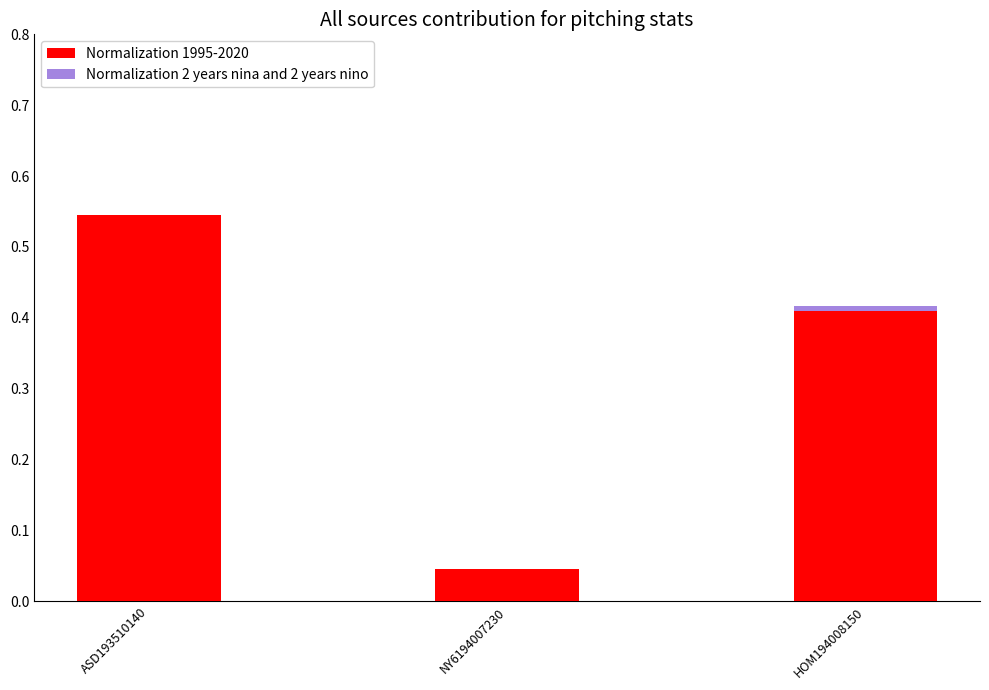

List the series in order of their peak value, highest first.

Normalization 1995-2020, Normalization 2 years nina and 2 years nino